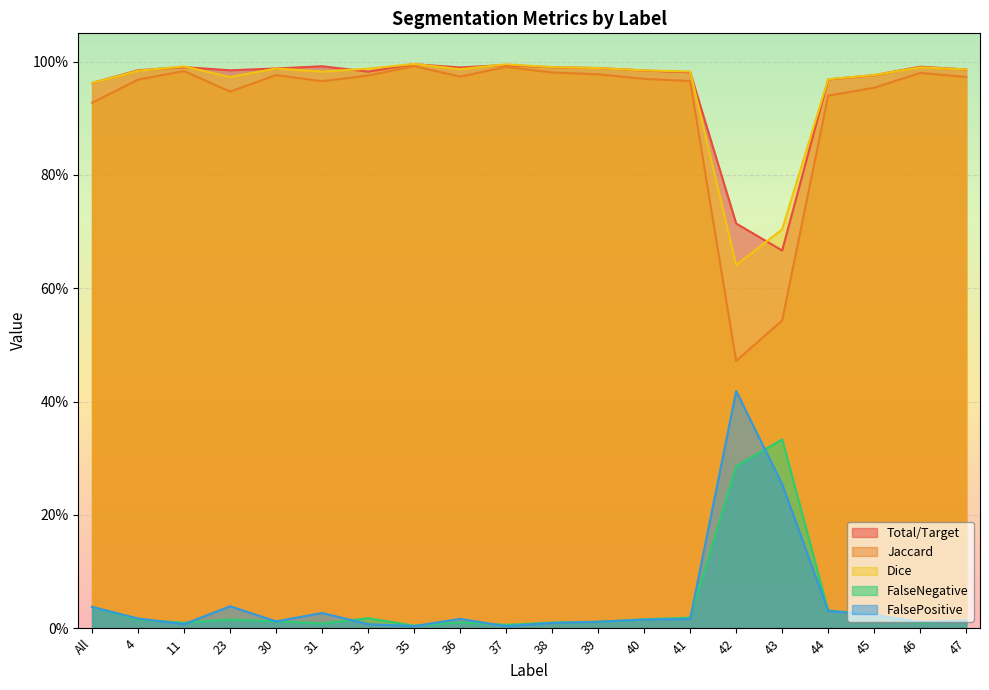

Rank the series at 43 from lowest to highest value.

FalsePositive, FalseNegative, Jaccard, Total/Target, Dice